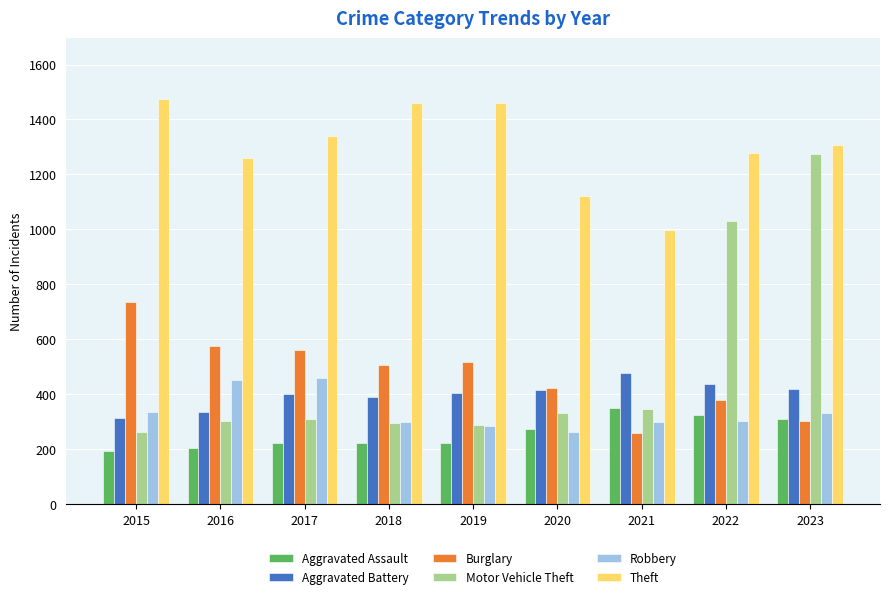

At which category is the sum across all series the highest?

2023